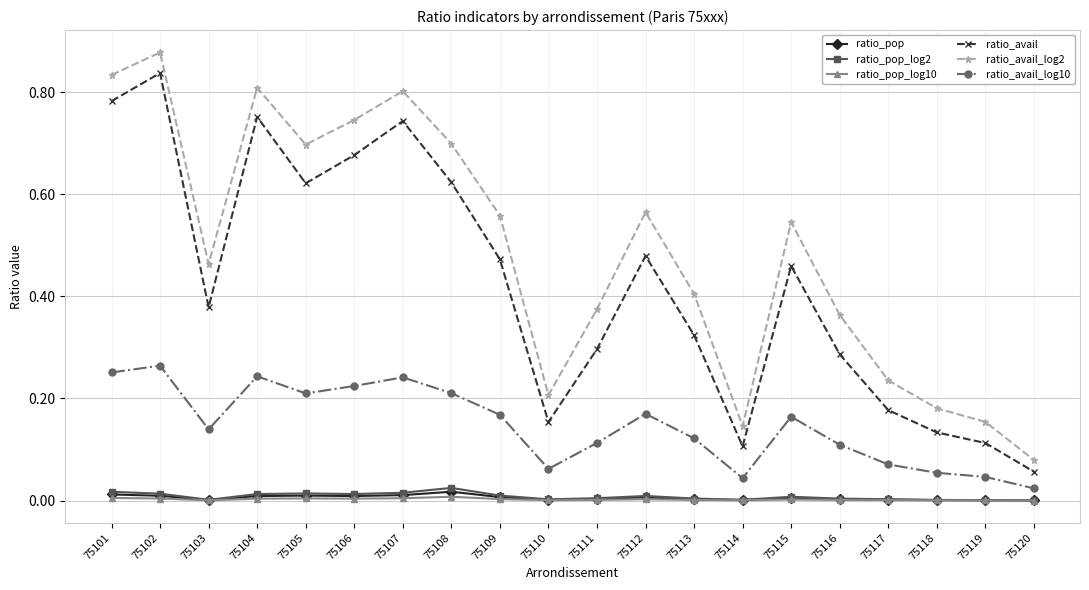

Is it true that ratio_avail_log10 equals 0.1 at 75113?

True